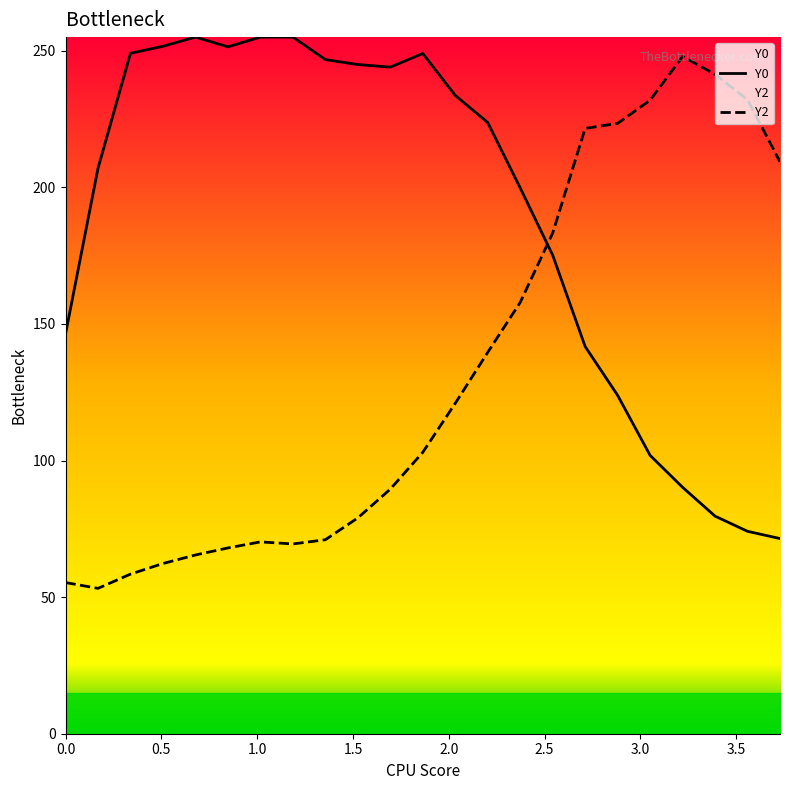

How many values in the Y2 series exceed 103?

11